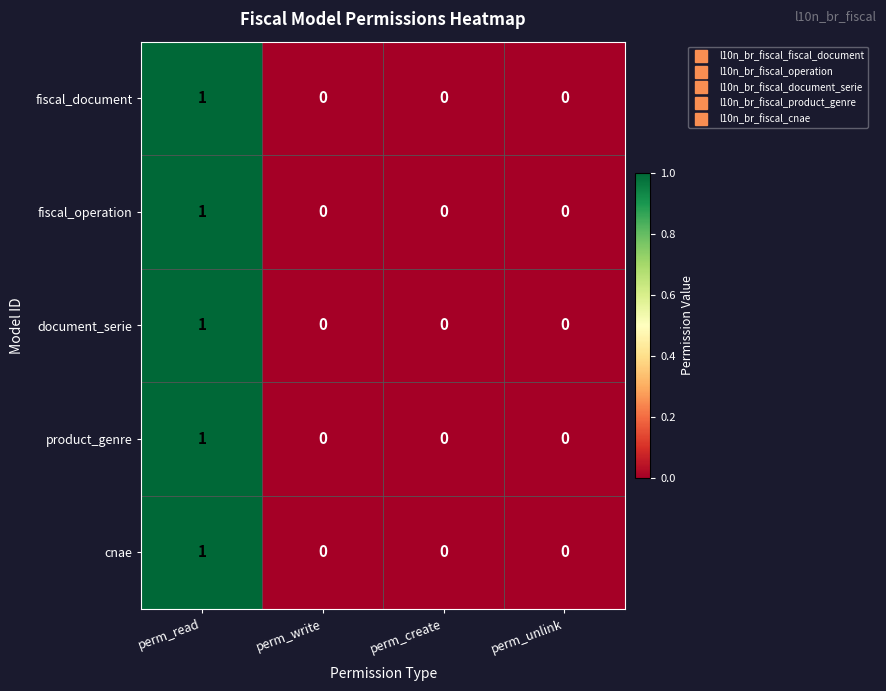

Is the value of fiscal_operation at perm_unlink greater than the value of fiscal_document at perm_read?

No